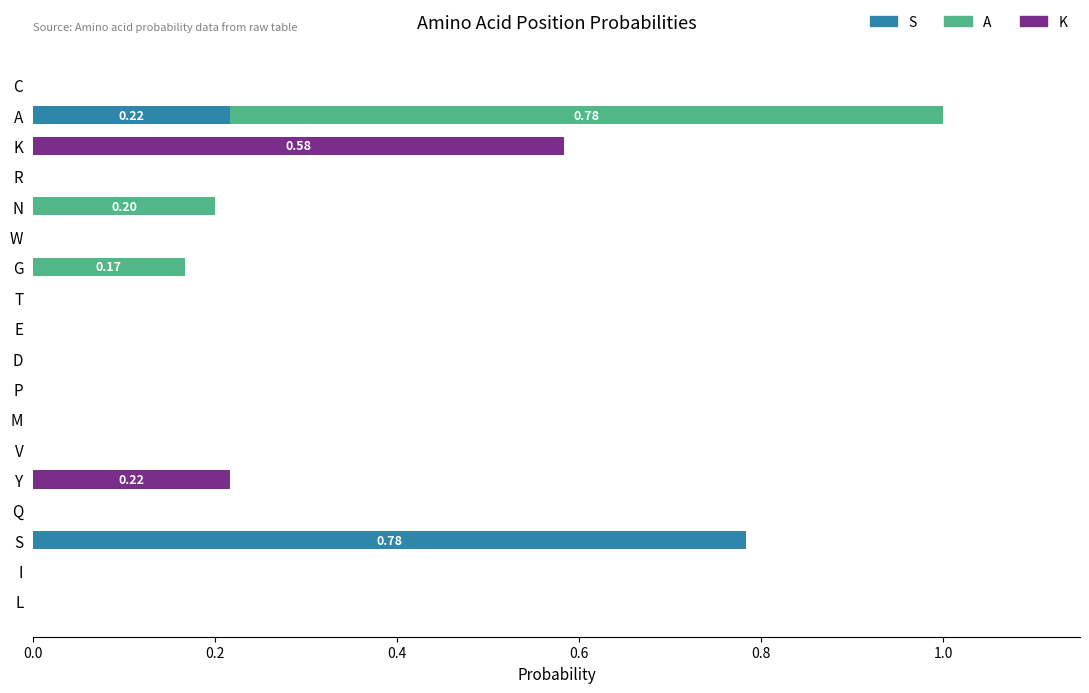

At which category is the sum across all series the highest?

A